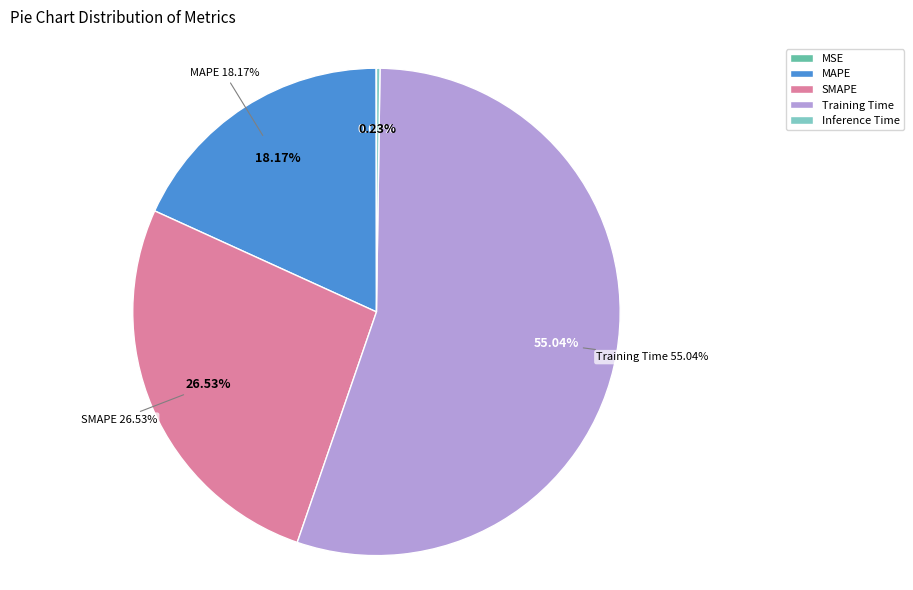

Rank the categories by value from highest to lowest.

Training Time, SMAPE, MAPE, Inference Time, MSE